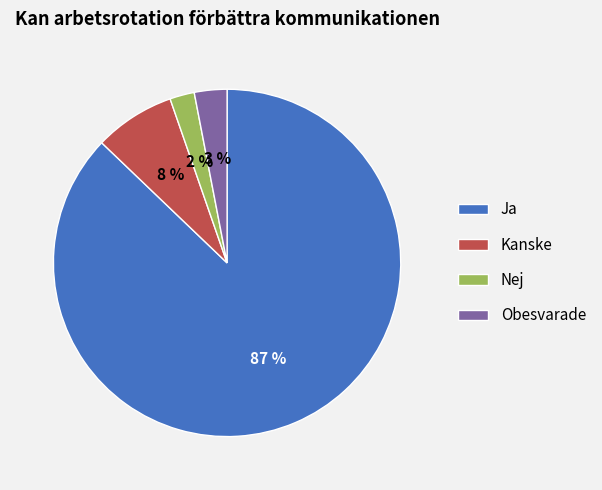

Between Nej and Obesvarade, which is larger?

Obesvarade